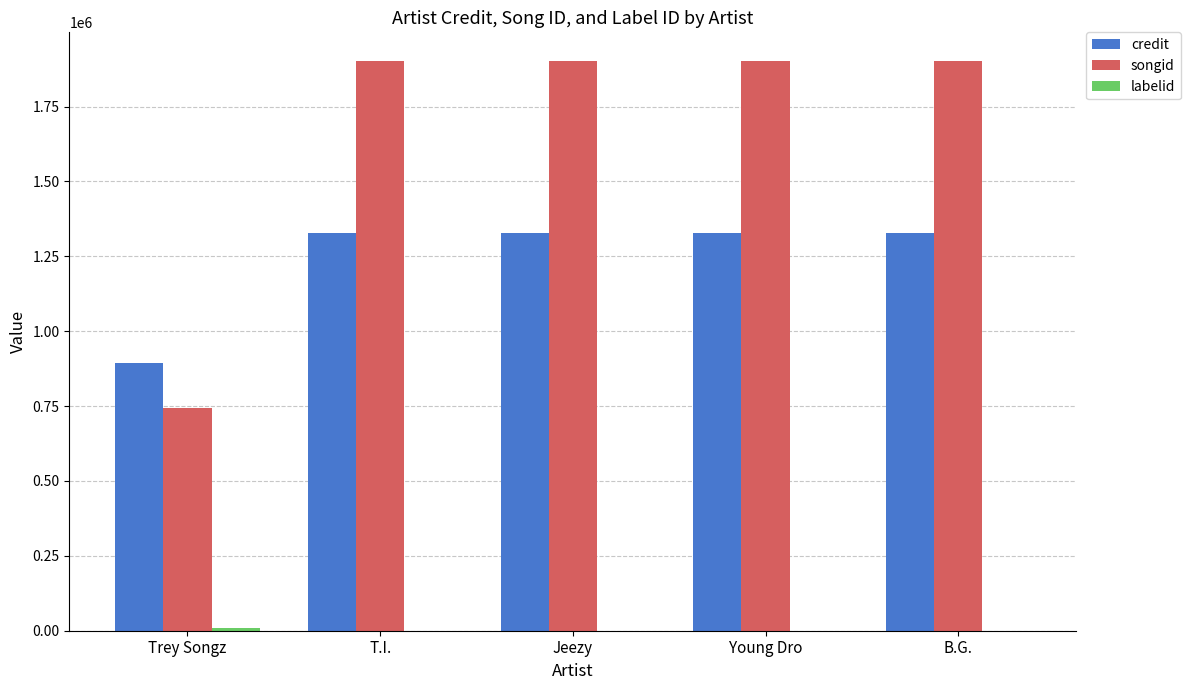

Is the value of songid at B.G. greater than the value of credit at Young Dro?

Yes